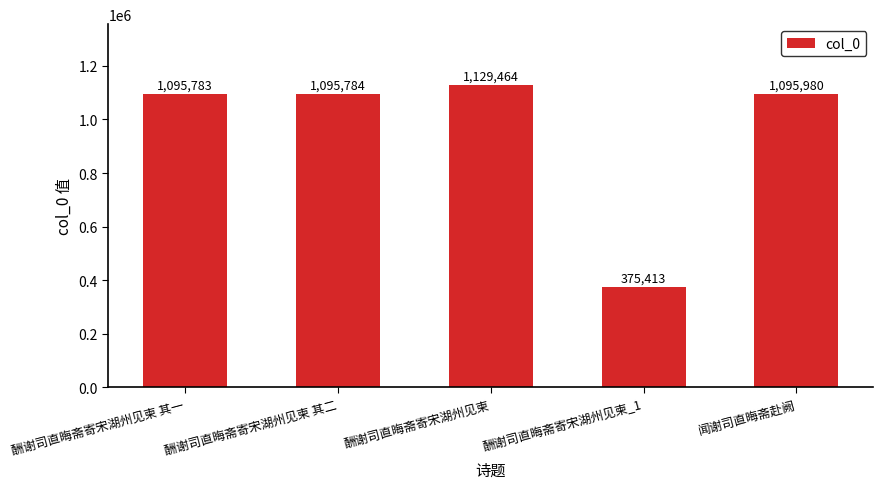

What position from the right is 闻谢司直晦斋赴阙?

1